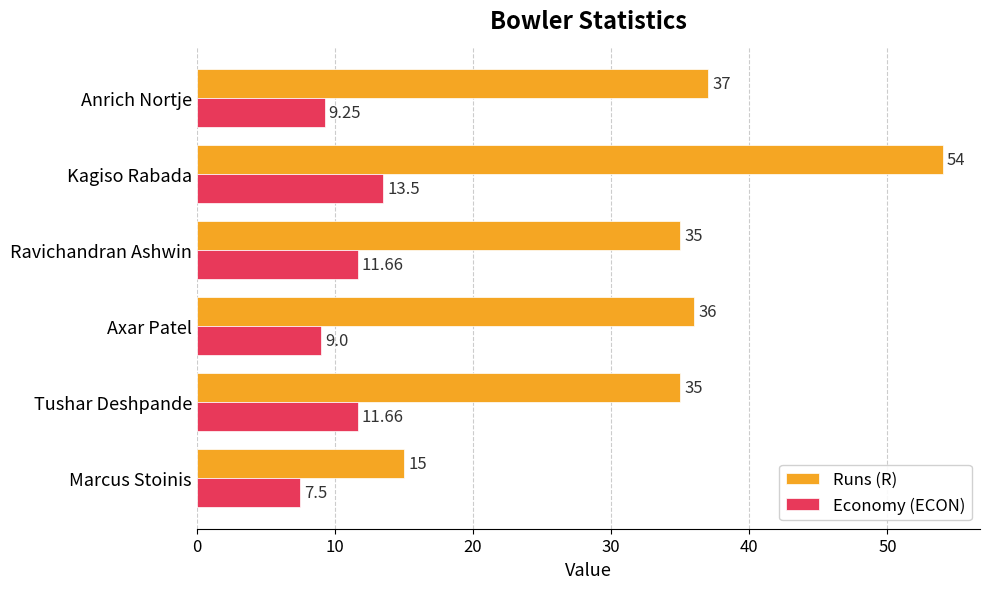

What is the smallest value displayed?

7.5